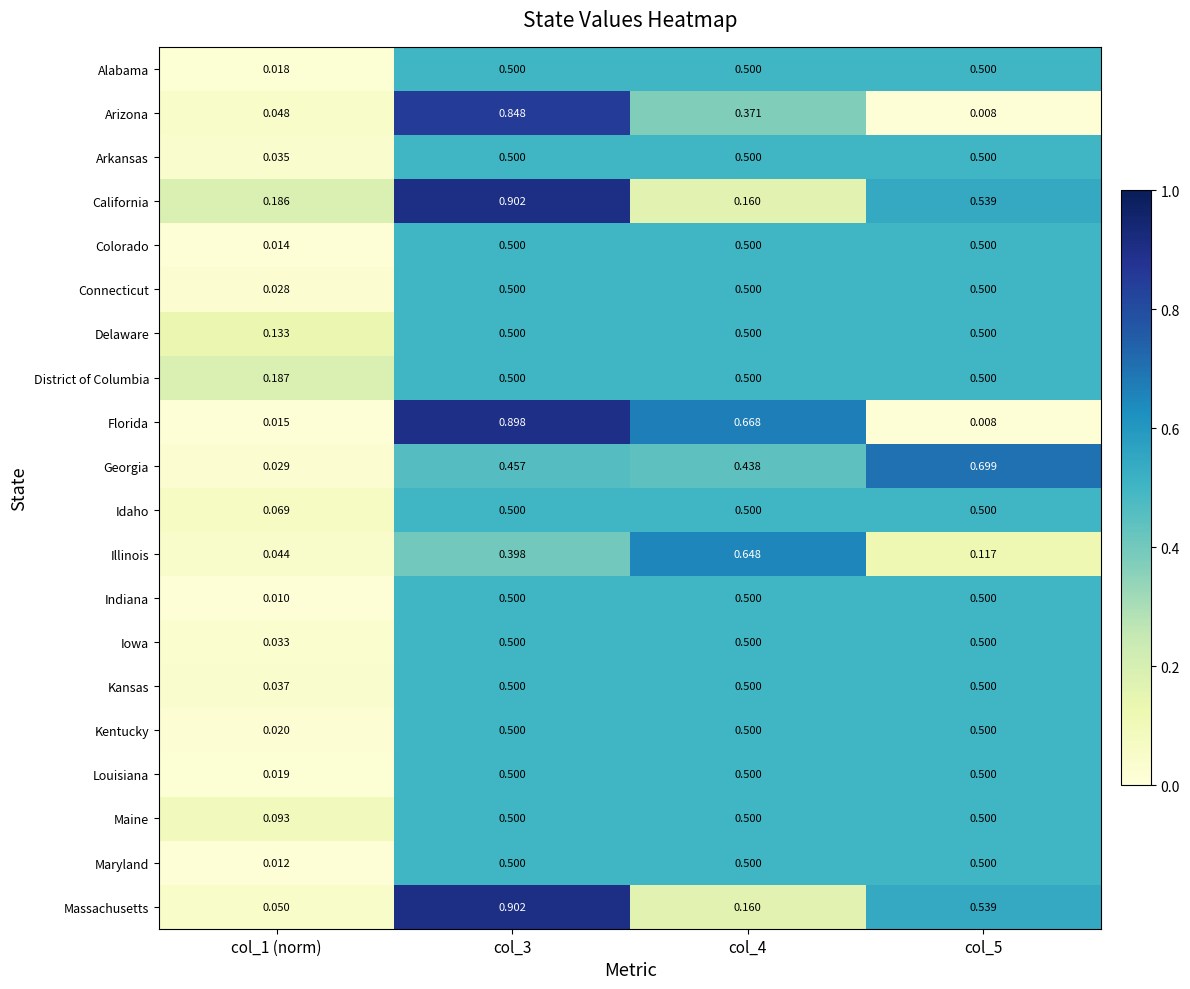

At col_1 (norm), list the series in order from smallest to largest.

Indiana, Maryland, Colorado, Florida, Alabama, Louisiana, Kentucky, Connecticut, Georgia, Iowa, Arkansas, Kansas, Illinois, Arizona, Massachusetts, Idaho, Maine, Delaware, California, District of Columbia